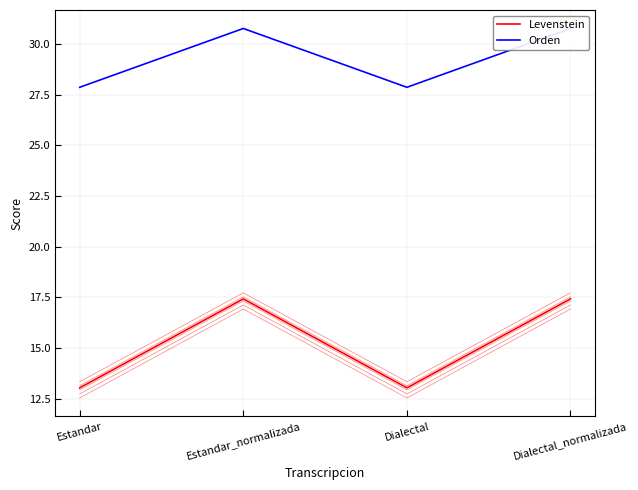

How many interior local peaks does the Levenstein series have?

1